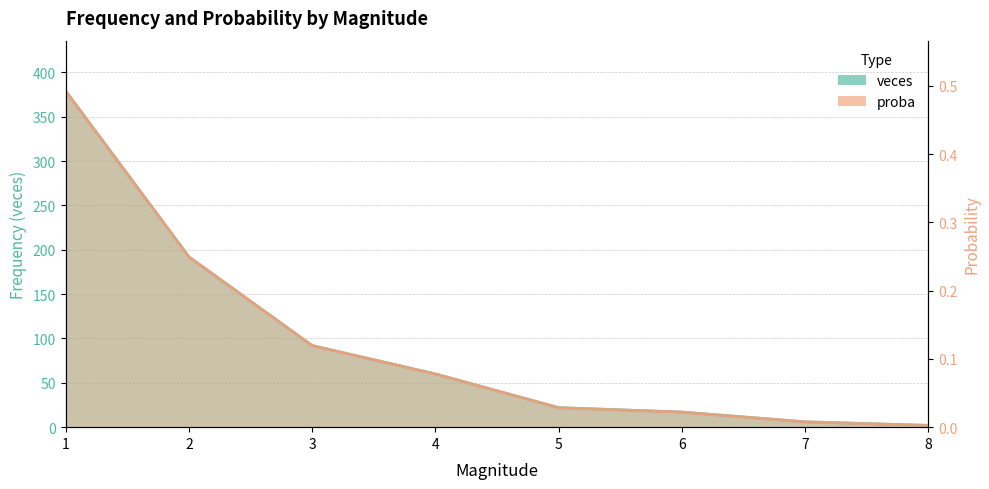

Which series has the widest spread of values?

veces